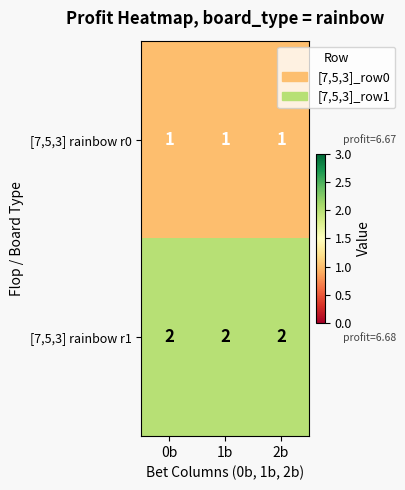

The [7,5,3] rainbow r0 series shows 1 at 0b. True or false?

True